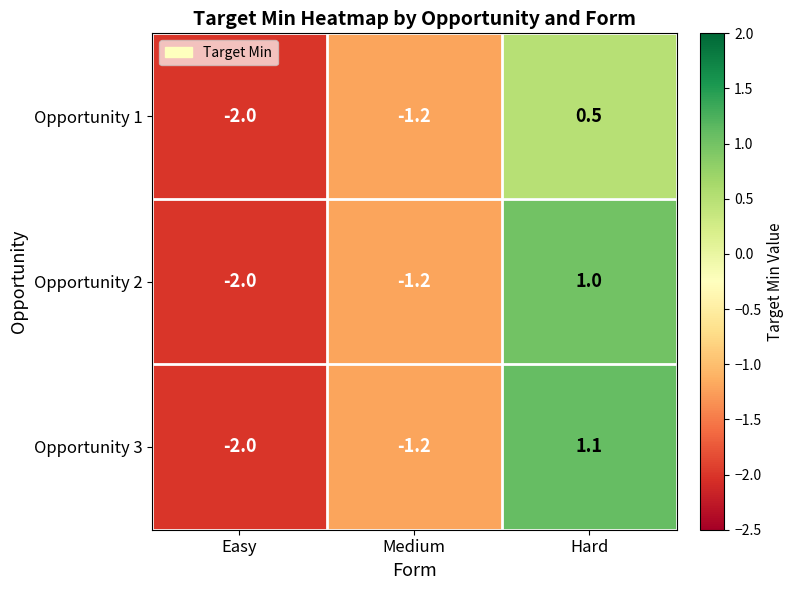

List the series in order of their peak value, lowest first.

Opportunity 1, Opportunity 2, Opportunity 3